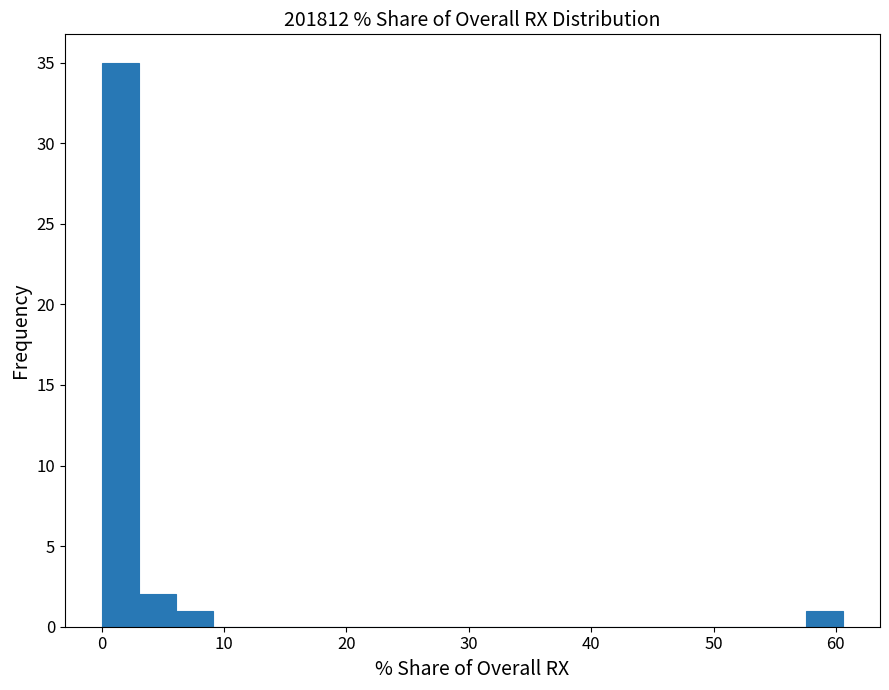

Read against the x-axis, roughly where is the centre of the tallest bar?

2